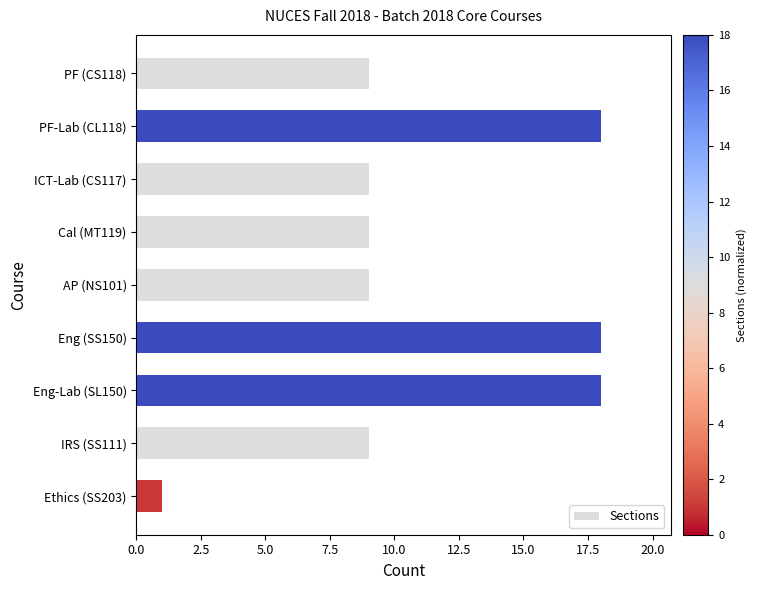

How many series are shown in this chart?

1